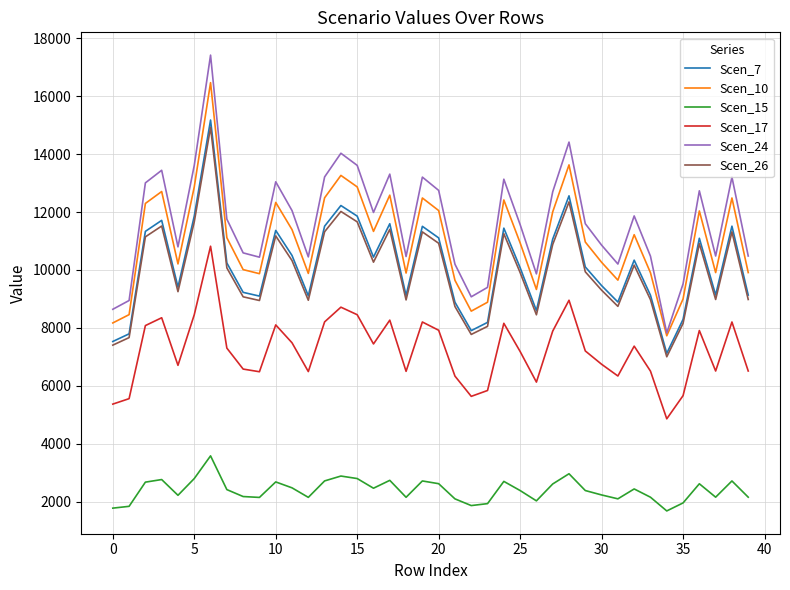

True or false: Scen_24 and Scen_7 intersect in this chart.

False